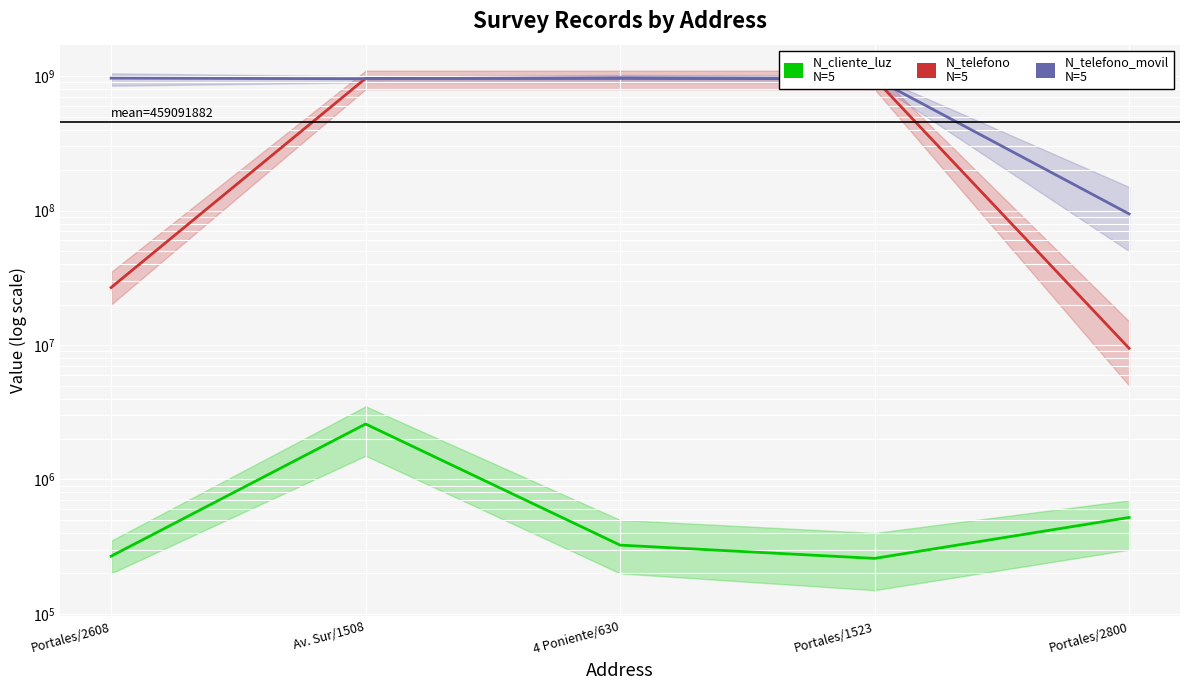

What is the value of the N_cliente_luz point at the 5th from the left?

521566